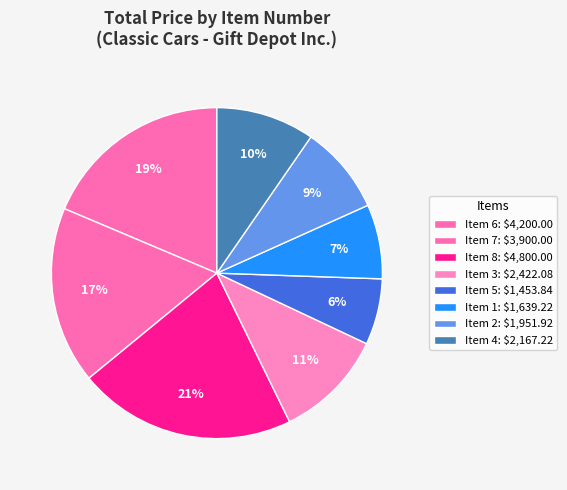

Is there a majority slice in this chart?

No